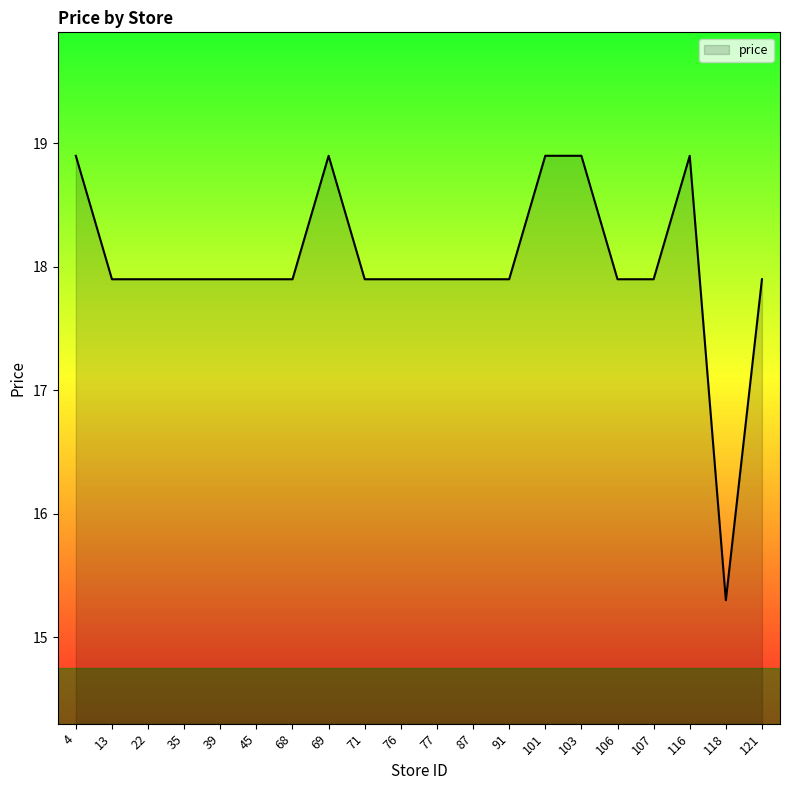

How many lines are shown in the chart?

1